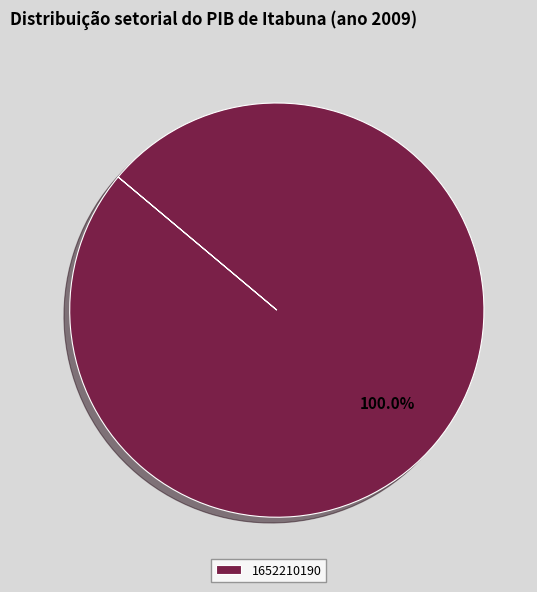

Rank the categories by value from lowest to highest.

1652210190